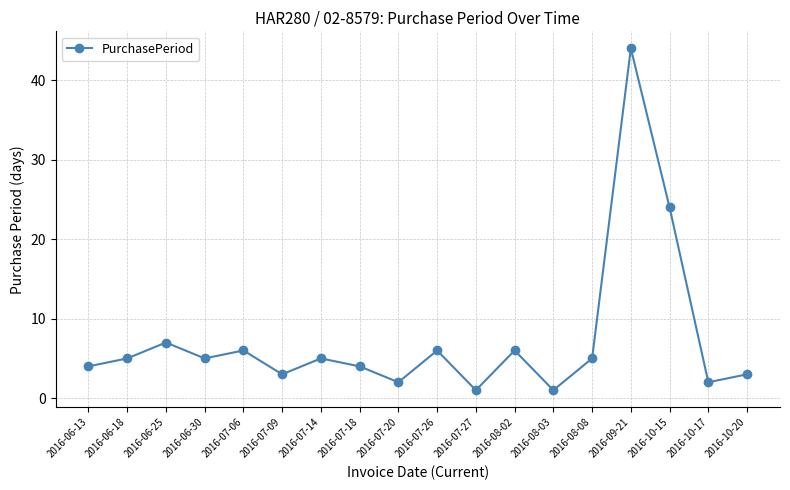

What is the average value?

7